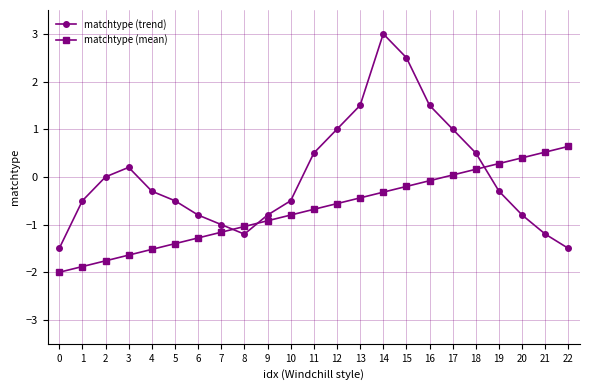

The matchtype (trend) series shows -1.7 at 7. True or false?

False